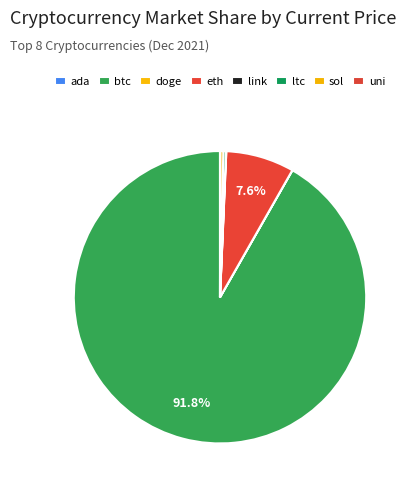

Rank the categories by value from highest to lowest.

btc, eth, sol, ltc, link, uni, ada, doge